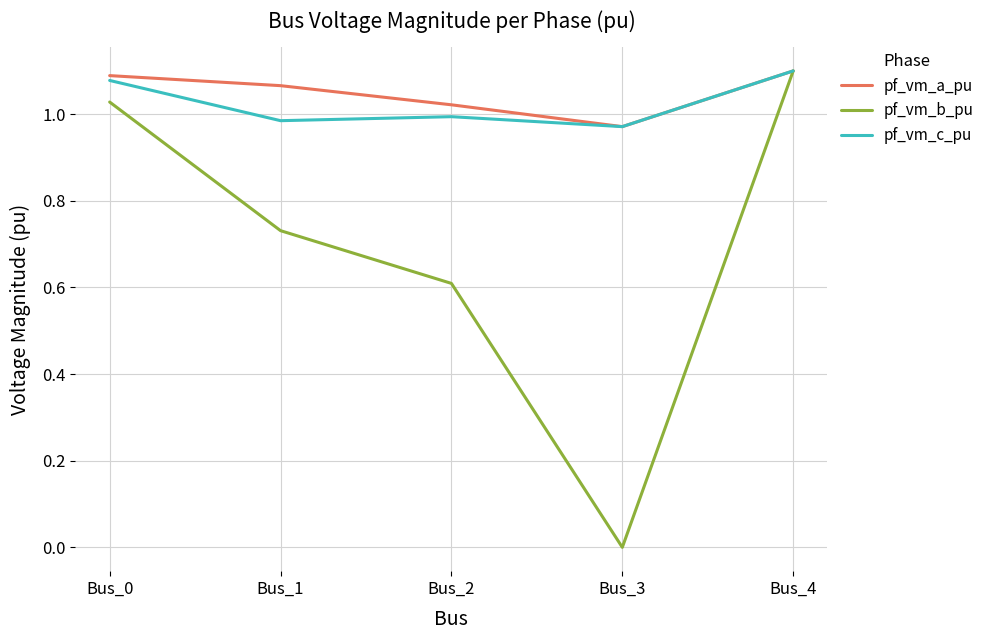

What are all the series names shown in the legend?

pf_vm_a_pu, pf_vm_b_pu, pf_vm_c_pu